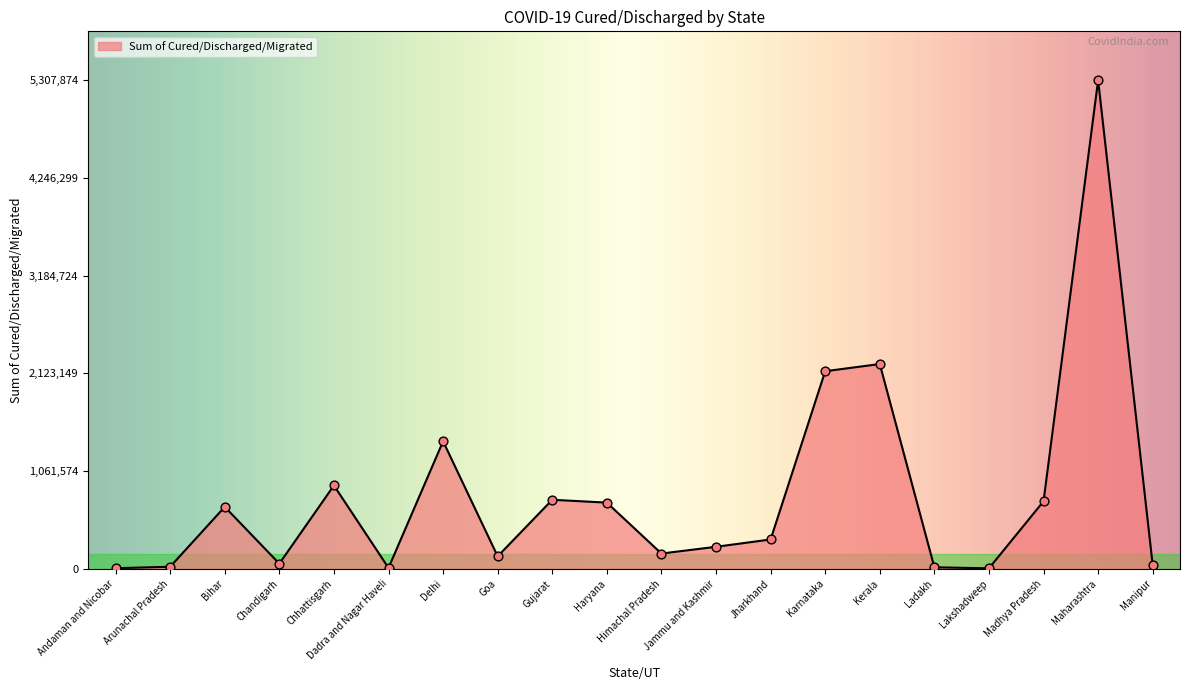

What is the change in value from Andaman and Nicobar to Maharashtra?

+5301244